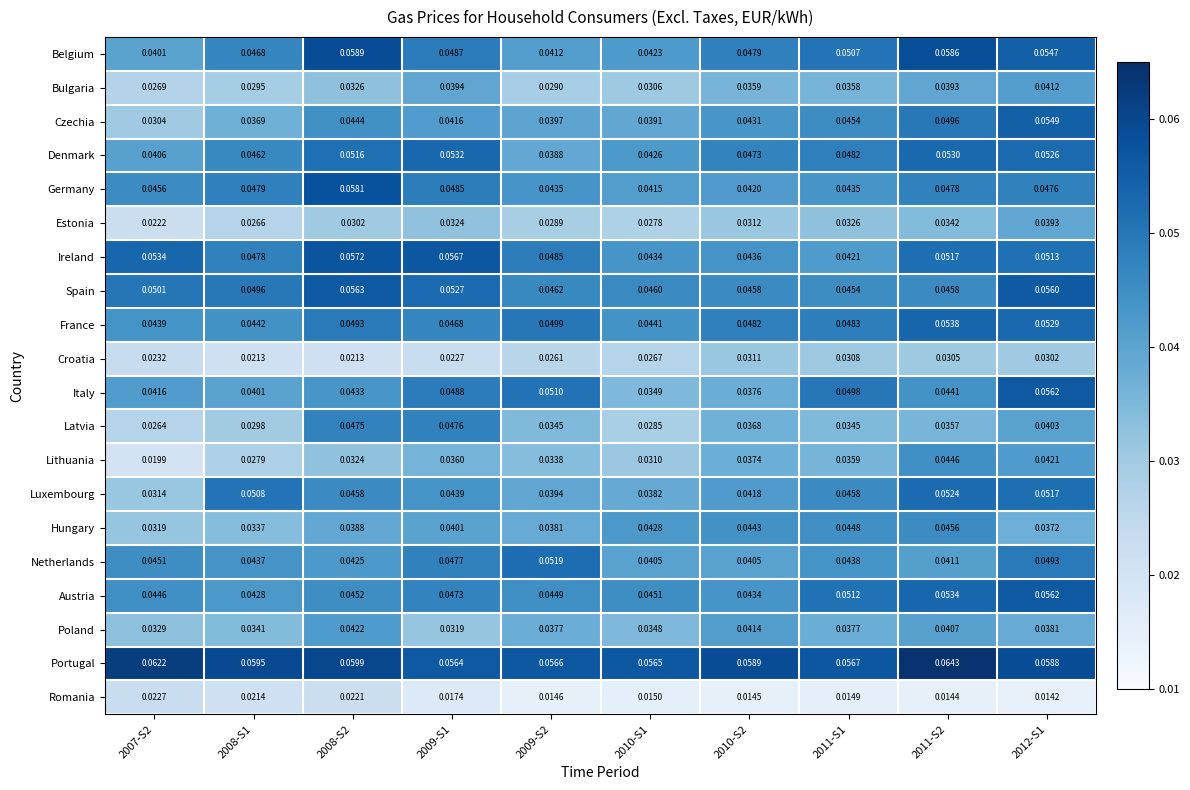

At which category is the sum across all series the highest?

2012-S1